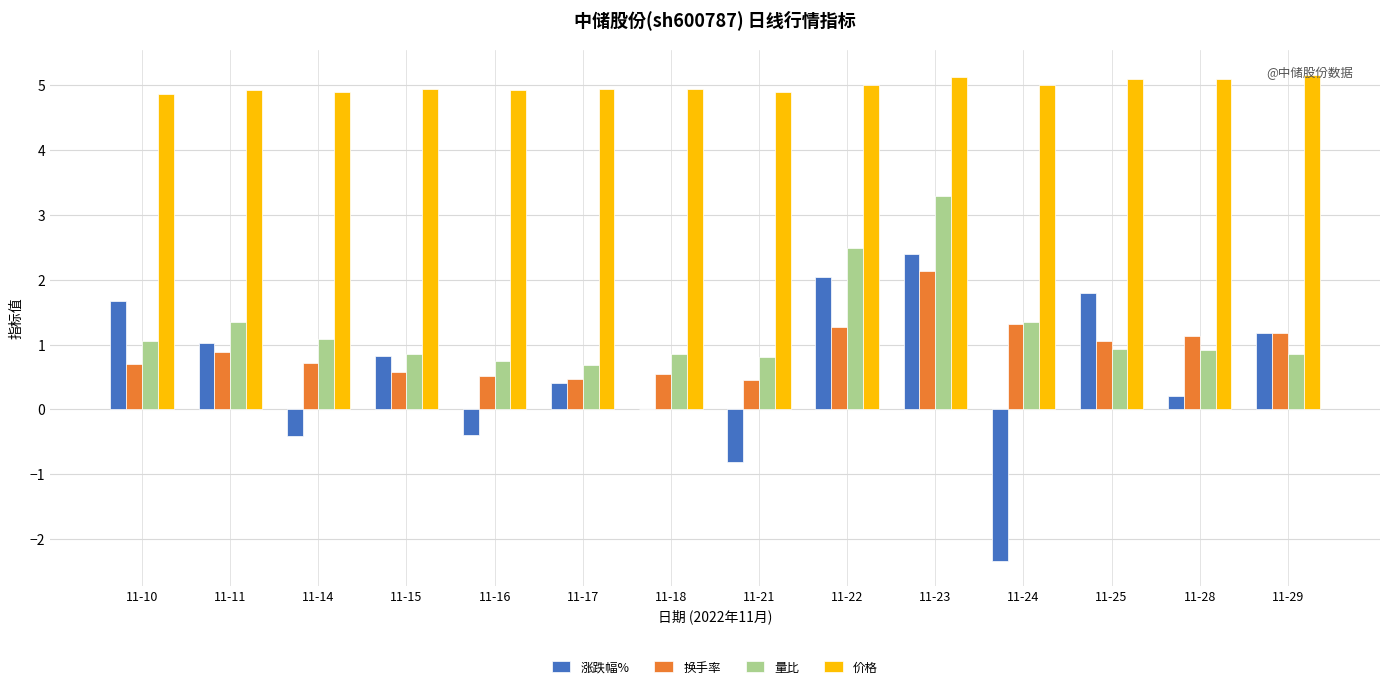

True or false: 量比 has a value of 0.8 at 11-16.

True